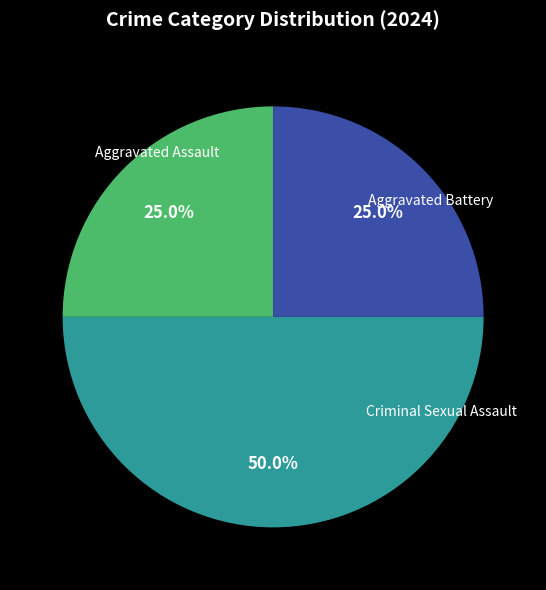

Is there a majority slice in this chart?

No